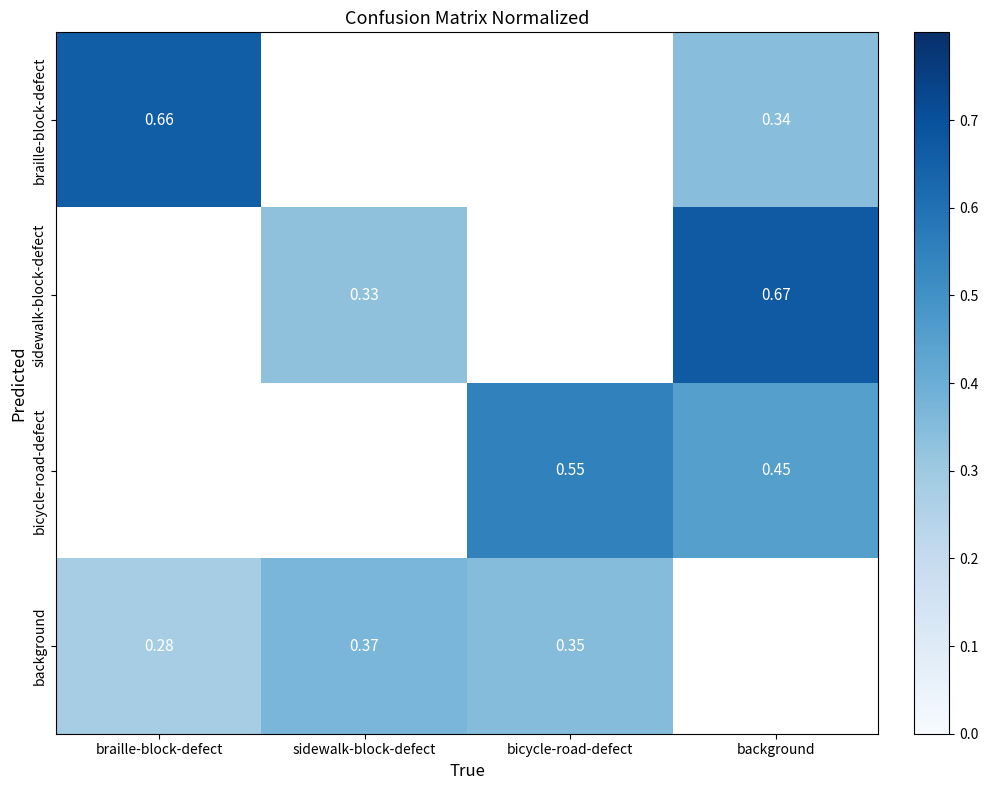

Is the value of braille-block-defect at braille-block-defect greater than the value of bicycle-road-defect at bicycle-road-defect?

Yes